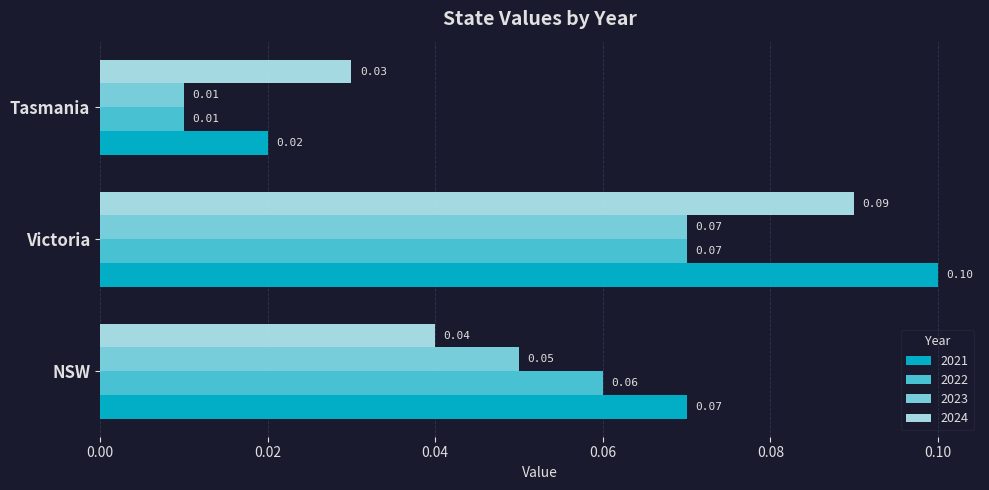

Which series has the widest spread of values?

2021